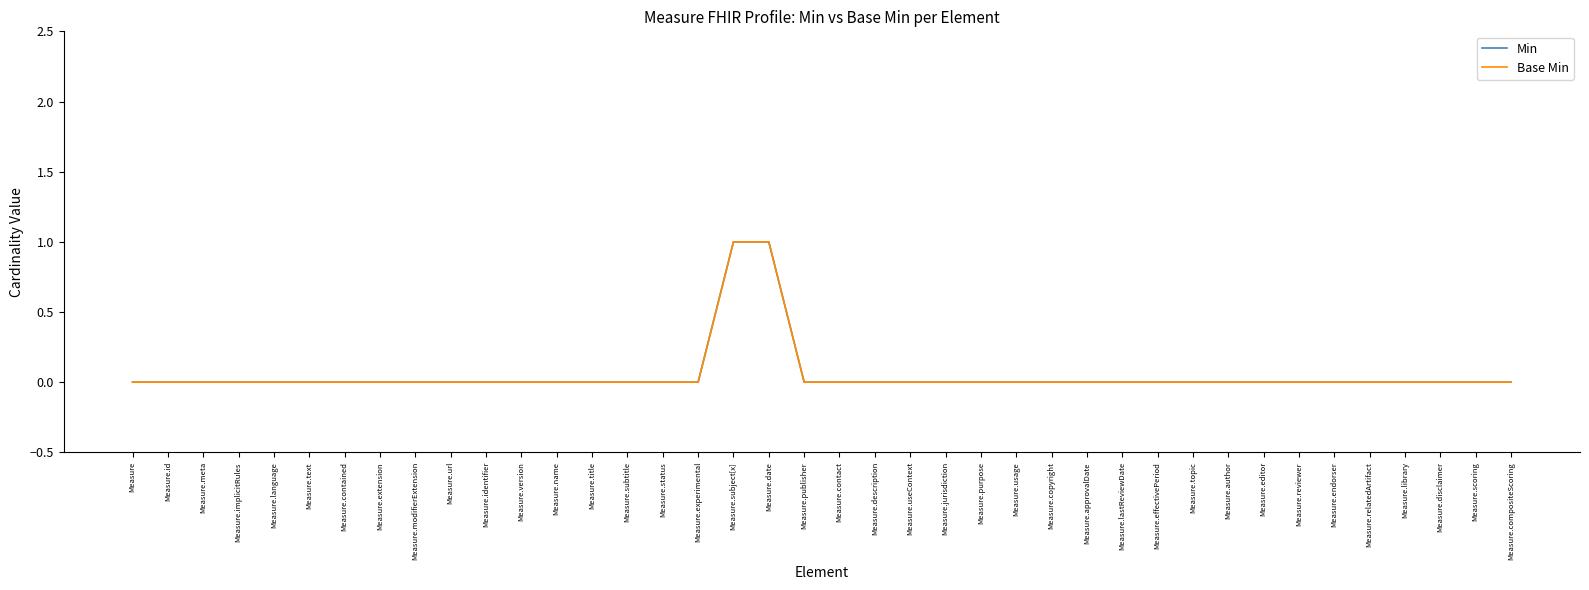

The value of Min at Measure.contact is 1. True or false?

False